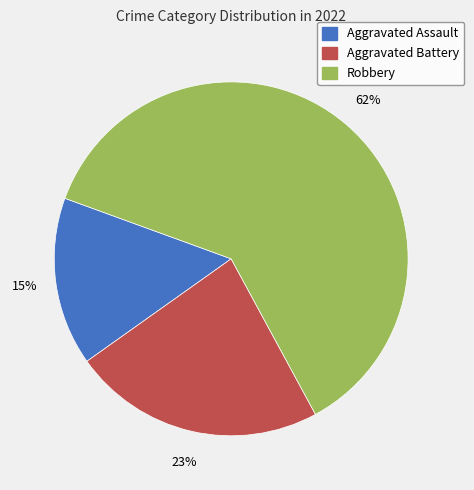

How many slices are in this pie chart?

3